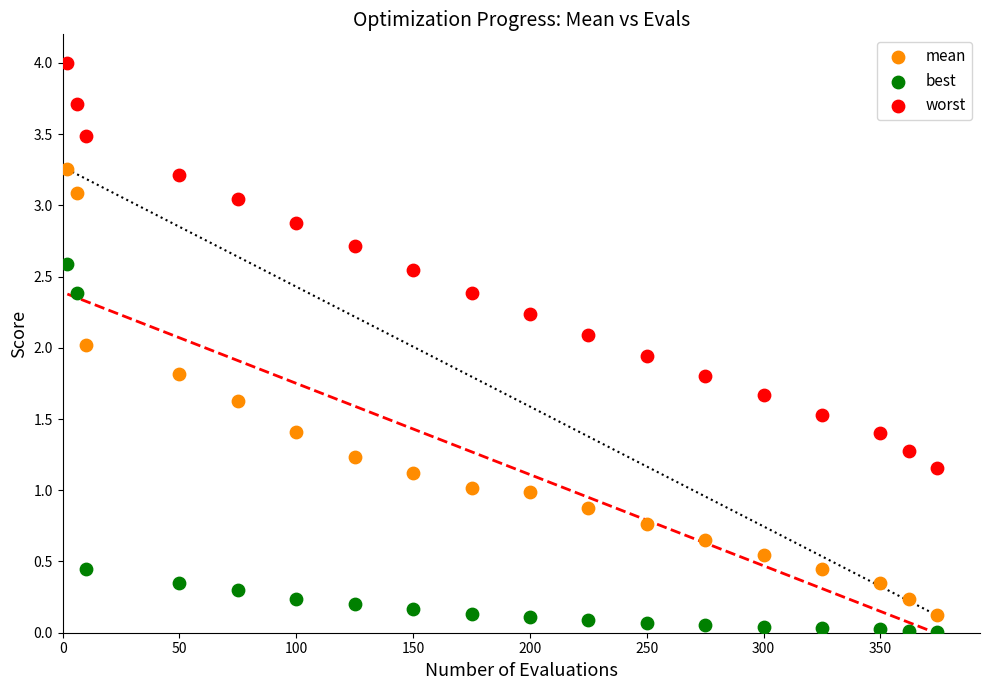

What are all the series names shown in the legend?

mean, best, worst